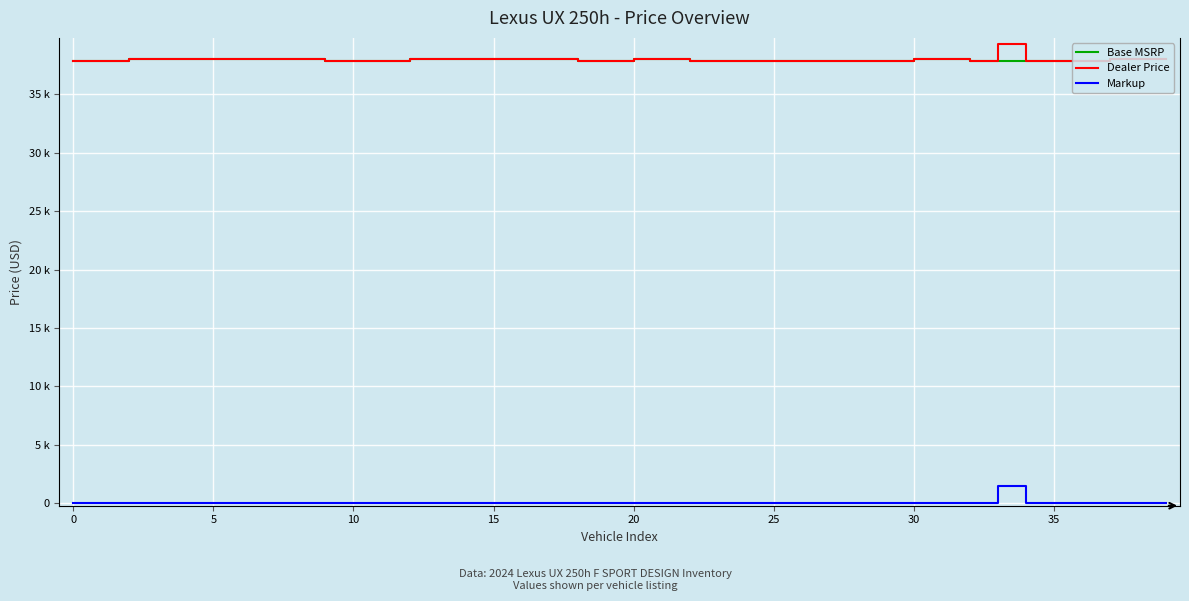

True or false: Base MSRP and Markup cross at least once.

False